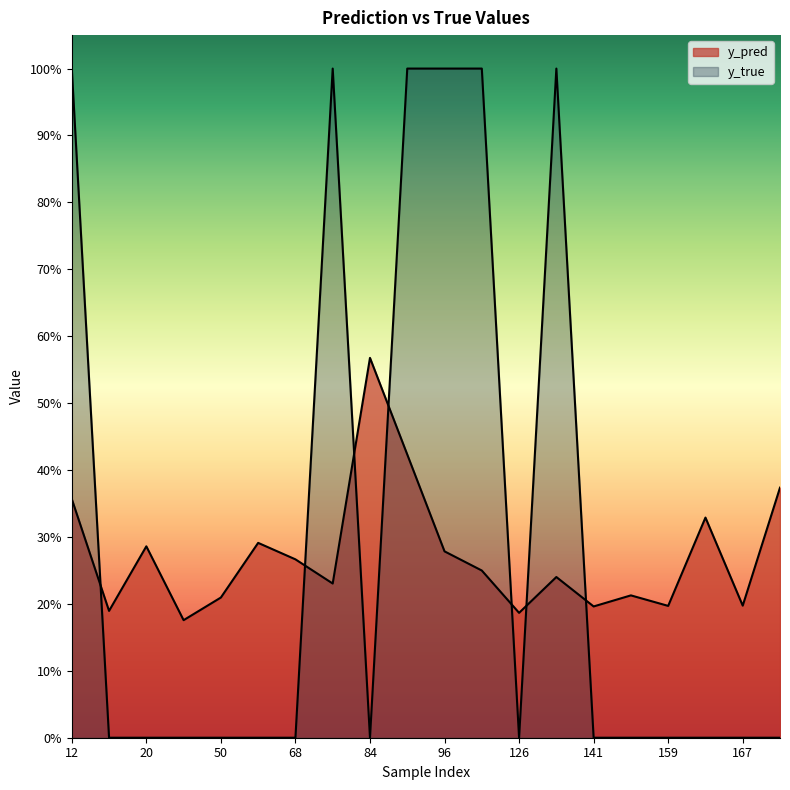

The value of y_true at 84 is 0.0. True or false?

True